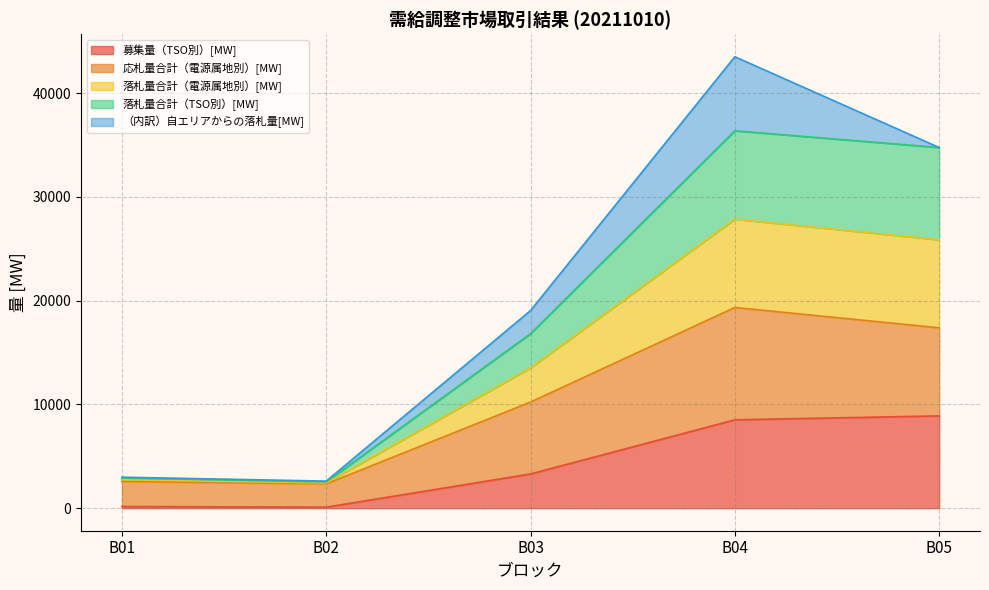

The 落札量合計（電源属地別）[MW] series shows 4389.4 at B02. True or false?

False